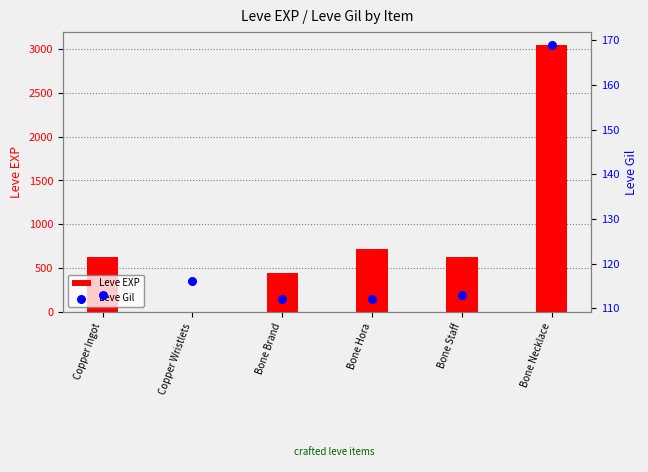

Which series has the widest spread of Y values?

Leve EXP